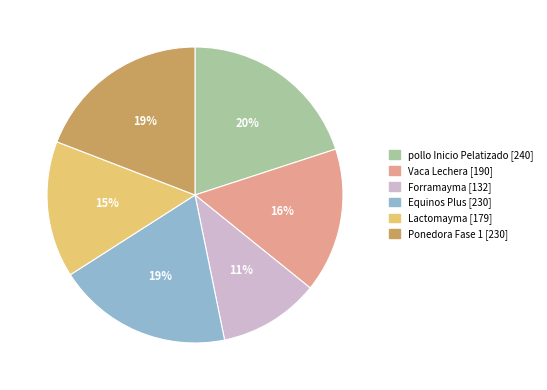

Between Lactomayma and Forramayma, which is larger?

Lactomayma